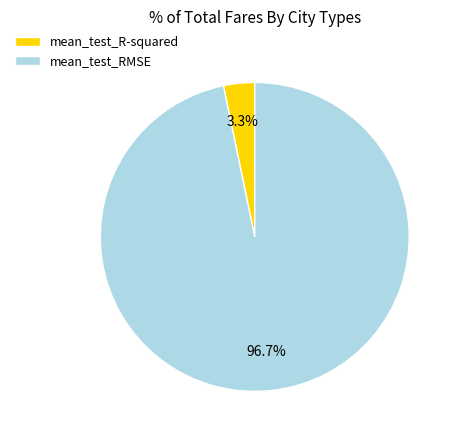

What portion of the pie excludes mean_test_R-squared?

96.7%